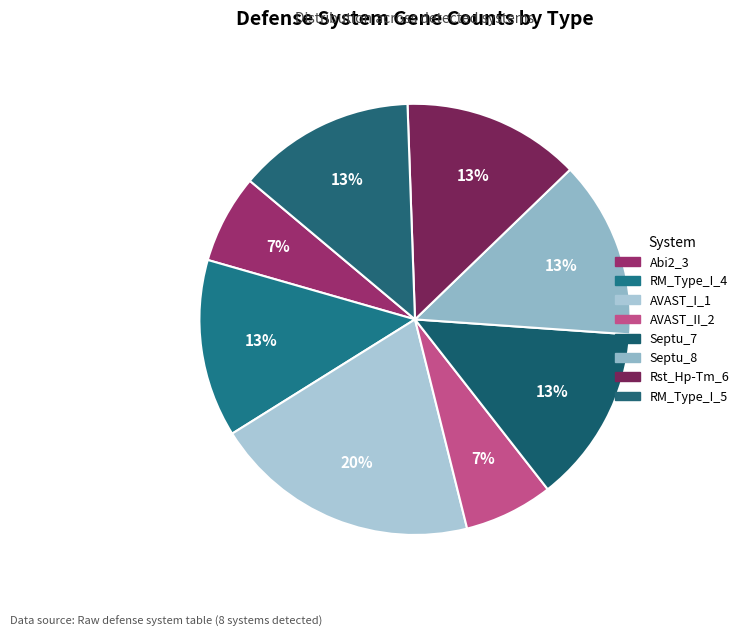

How many segments does this pie chart have?

8